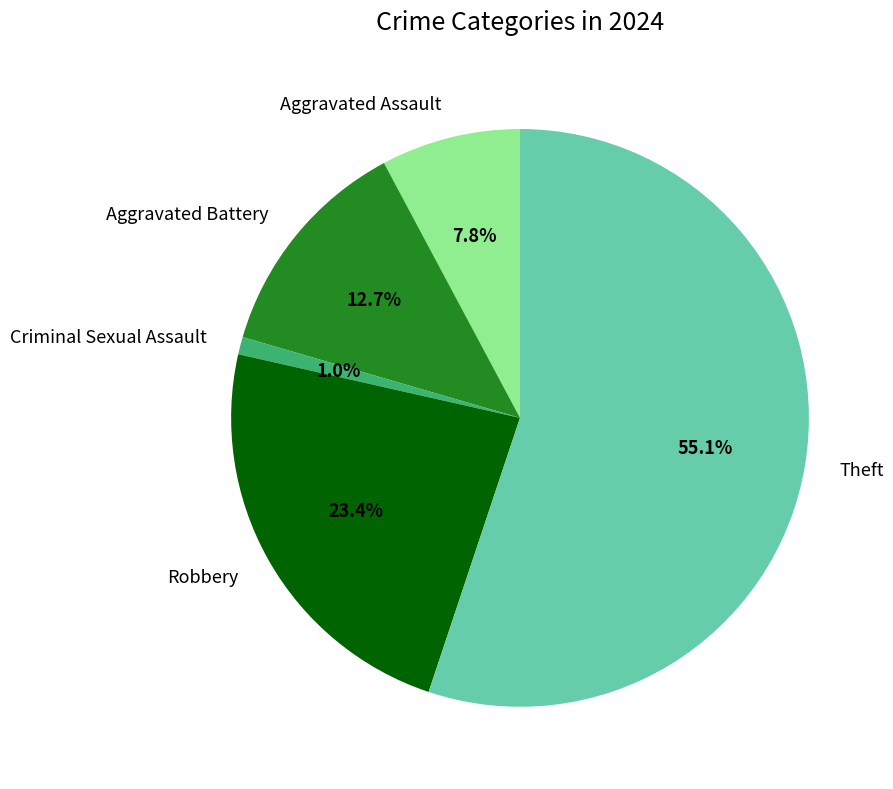

Which has a higher value, Robbery or Criminal Sexual Assault?

Robbery